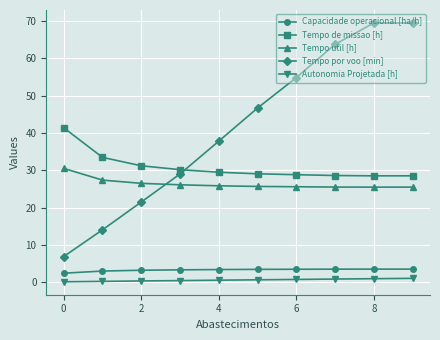

At how many categories does at least one series exceed 5?

10